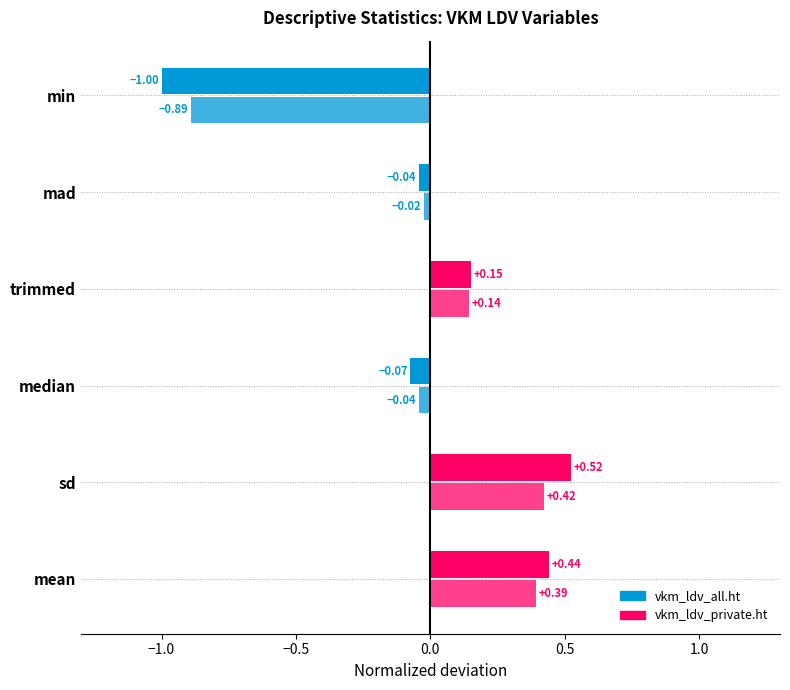

How many positive values does the vkm_ldv_private.ht series have?

3